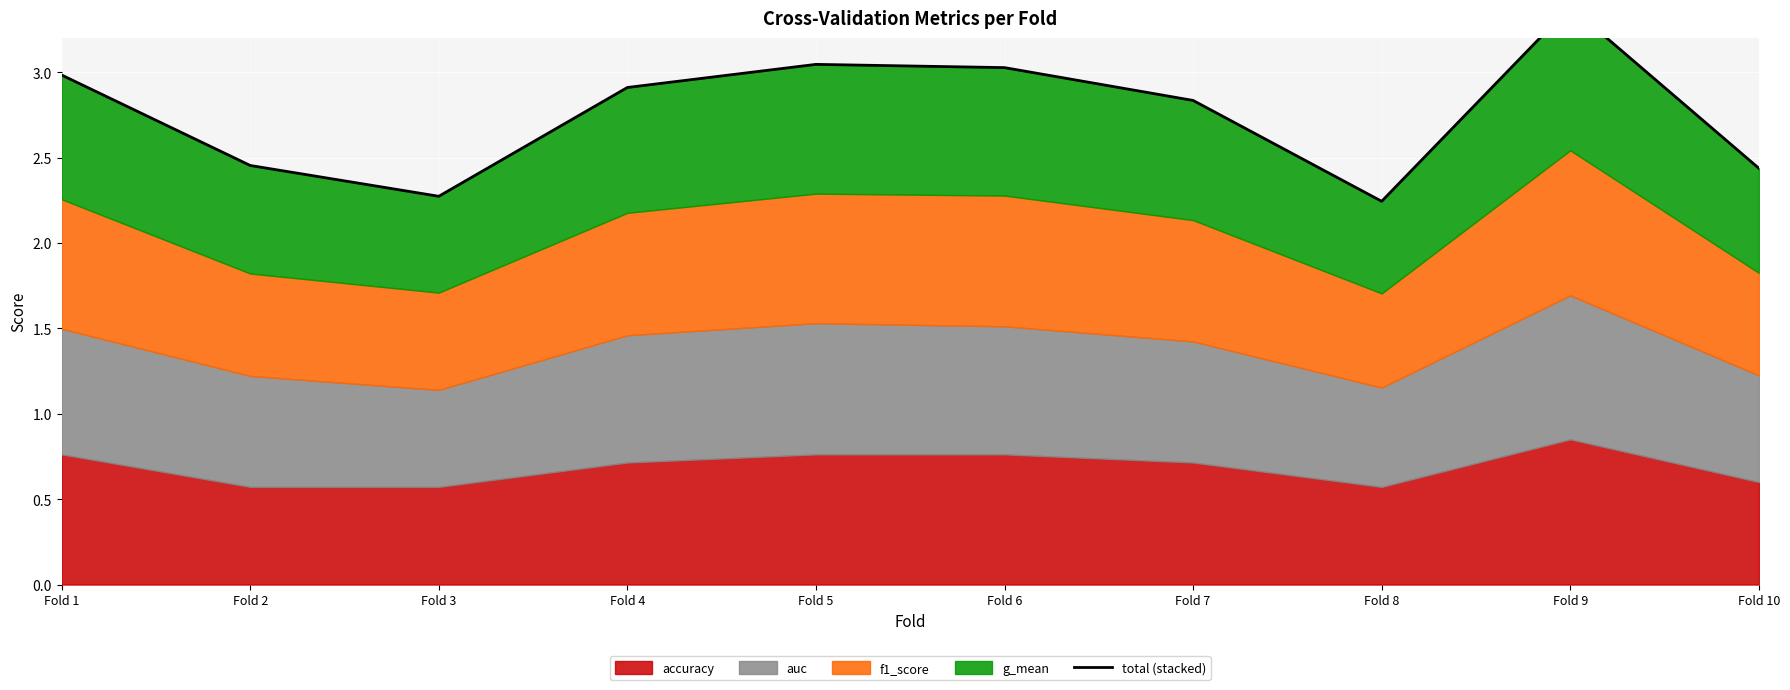

The chart shows a value of 0.8 at Fold 10. True or false?

False